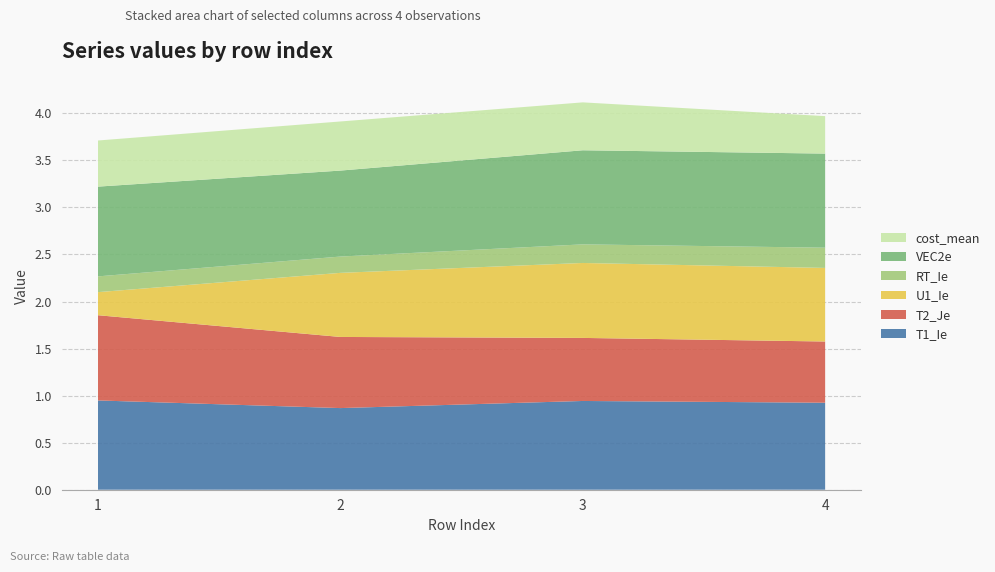

Reading left to right, list all the values displayed in this chart.

T1_Ie: 0.9	0.9	0.9	0.9
T2_Je: 0.9	0.8	0.7	0.7
U1_Ie: 0.2	0.7	0.8	0.8
RT_Ie: 0.2	0.2	0.2	0.2
VEC2e: 1.0	0.9	1.0	1.0
cost_mean: 0.5	0.5	0.5	0.4